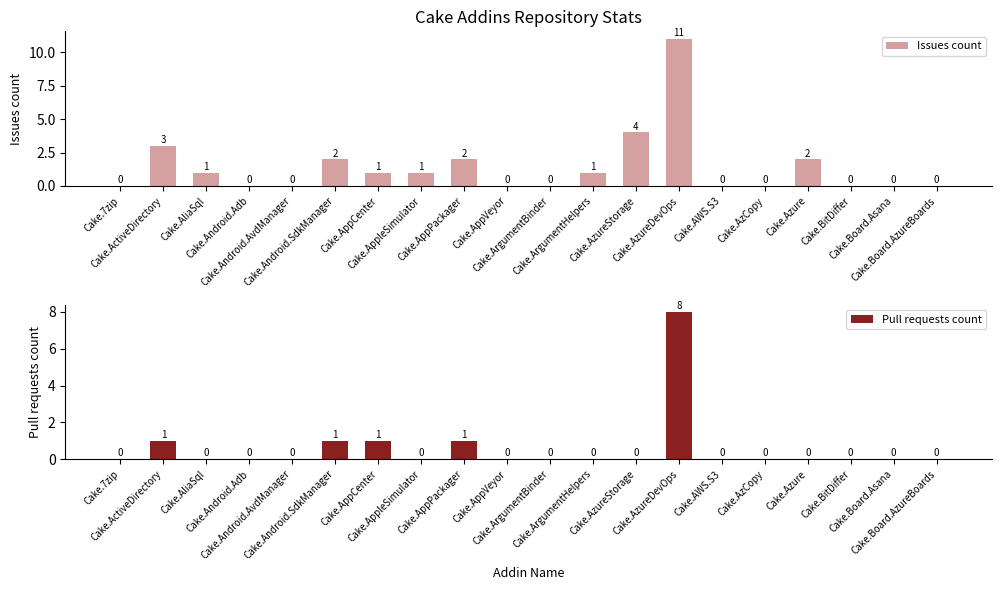

Is it true that Pull requests count equals 4 at Cake.AzureDevOps?

False